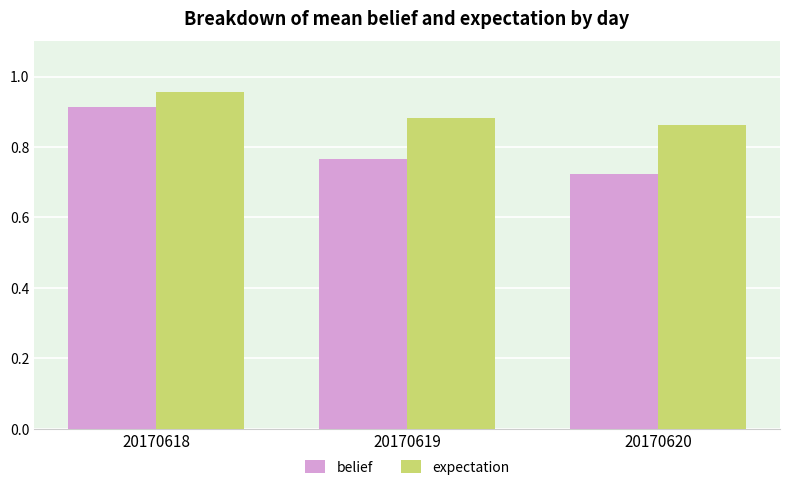

Rank the series at 20170618 from lowest to highest value.

belief, expectation